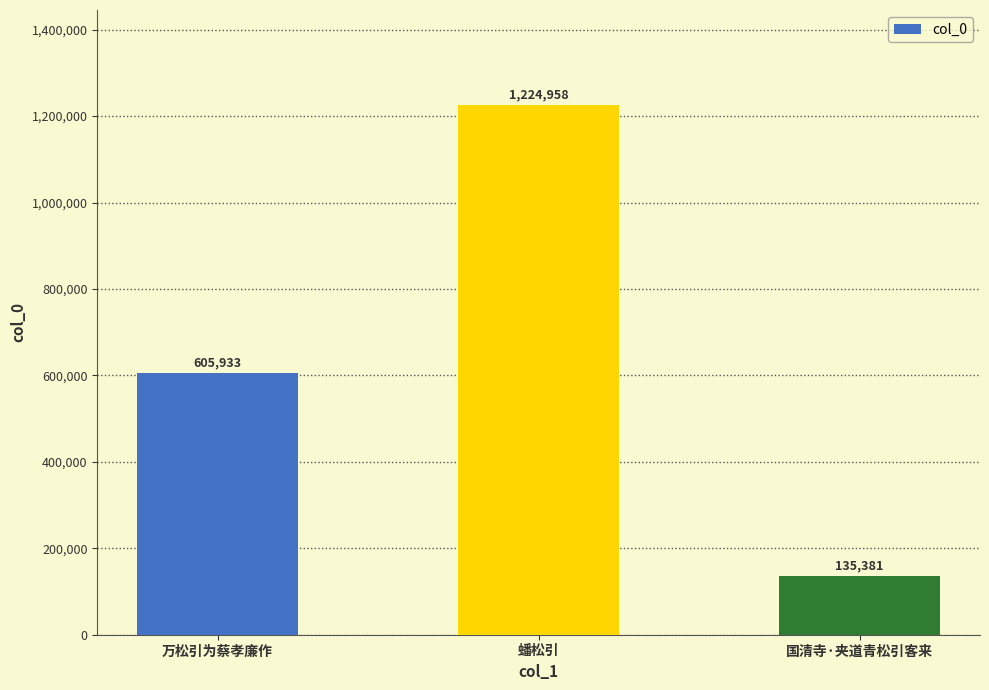

Read the value at 蟠松引.

1224958